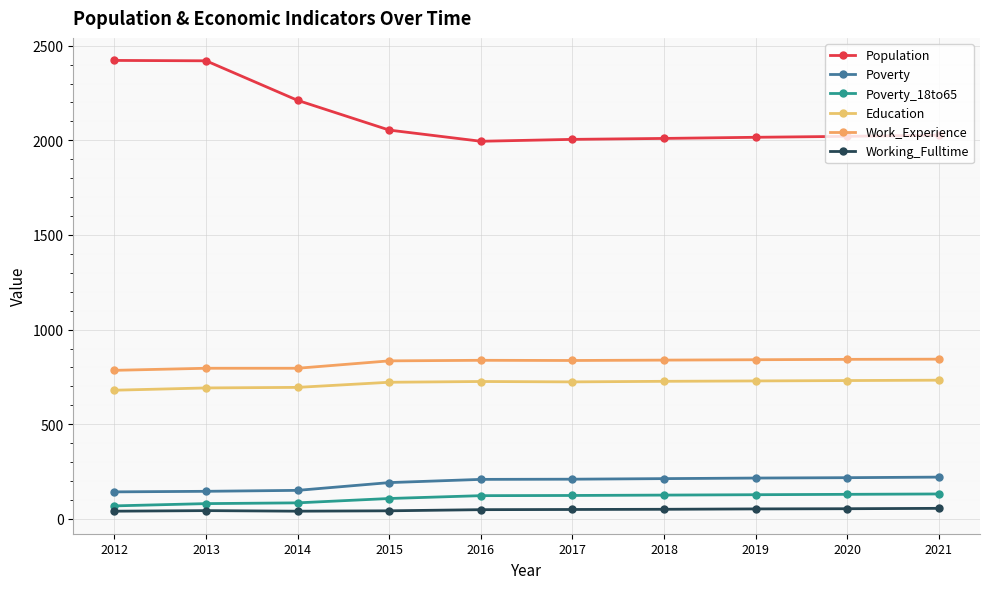

What is the sum of all Education values?

7159